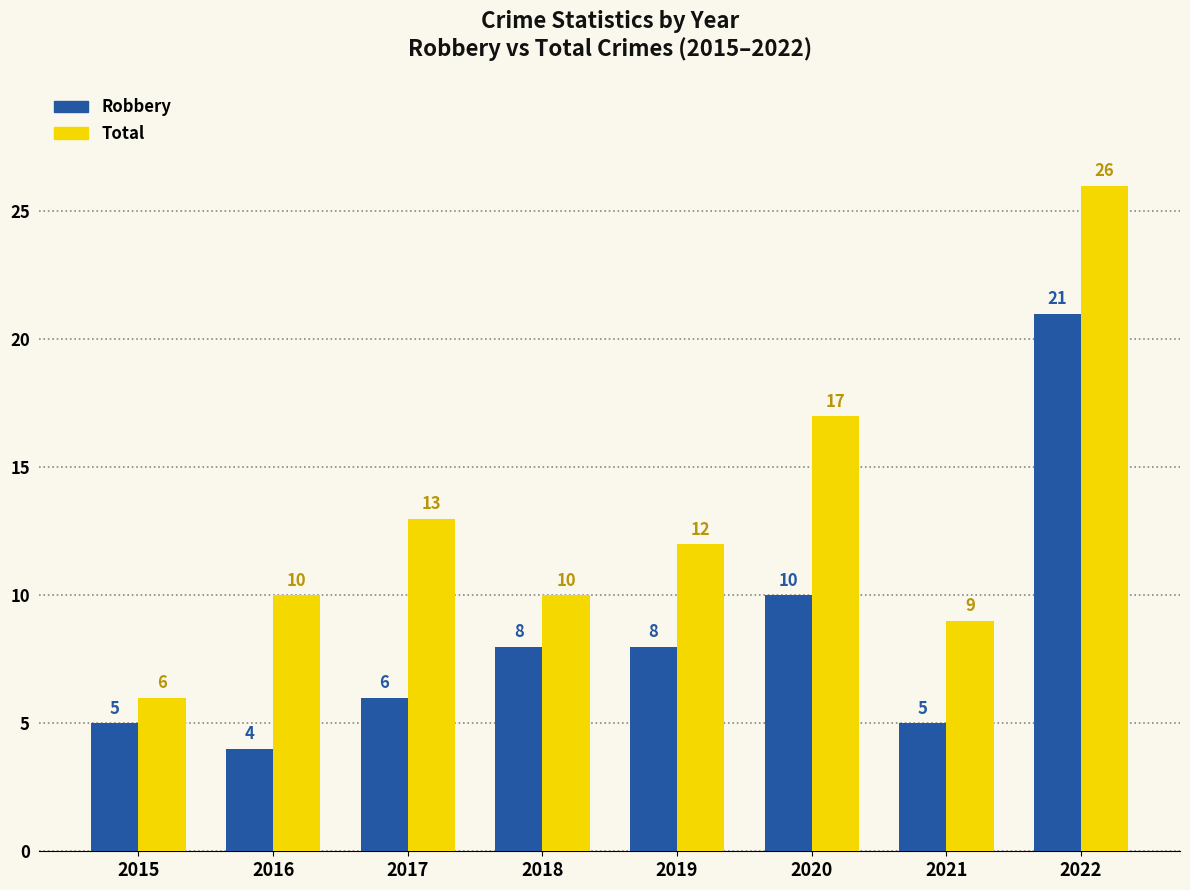

What is the difference between the maximum and minimum values in the Total series?

20